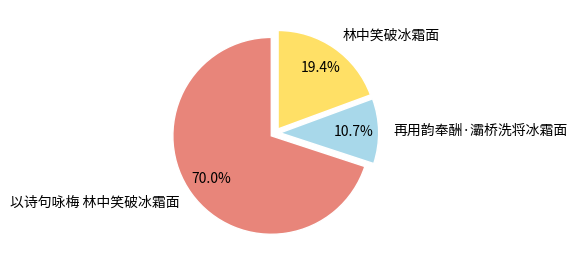

True or false: 再用韵奉酬·灞桥洗将冰霜面 accounts for 11% of the total.

True